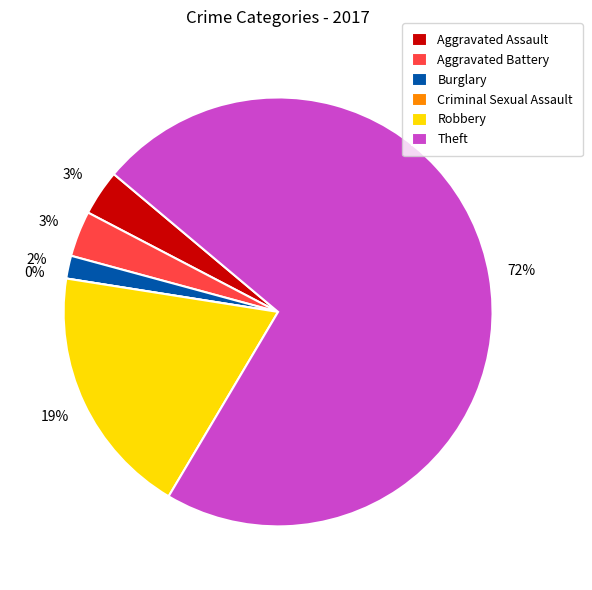

Which has a higher value, Aggravated Battery or Theft?

Theft